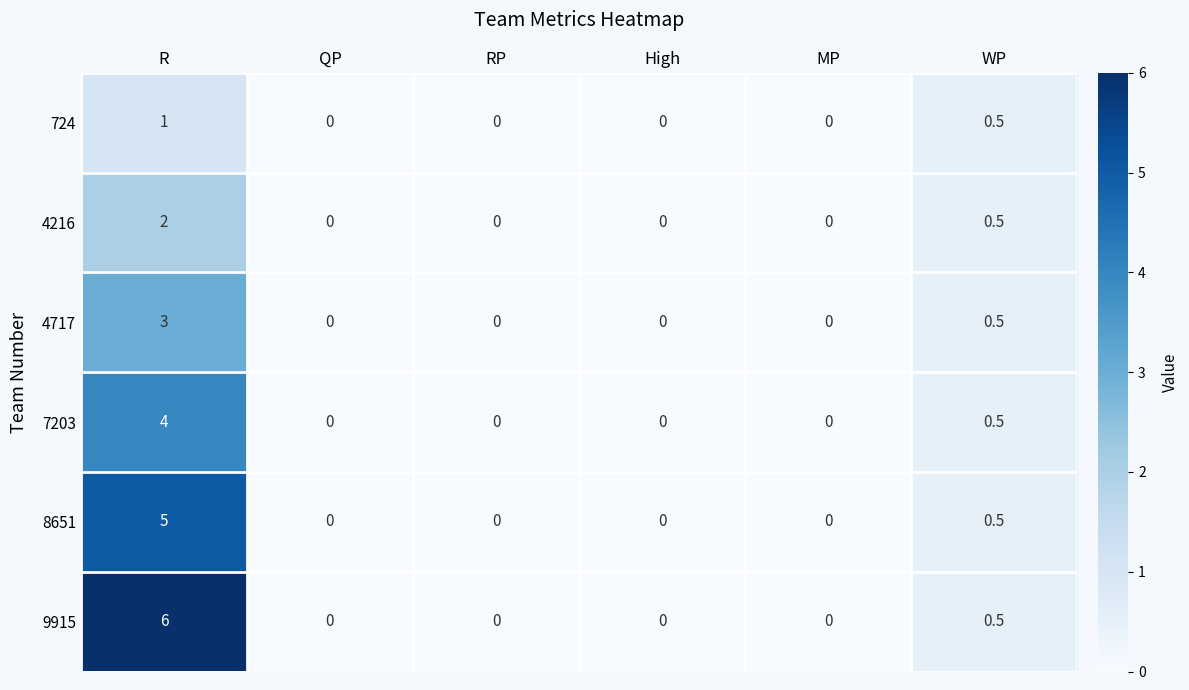

How many values in 9915 are above zero?

2